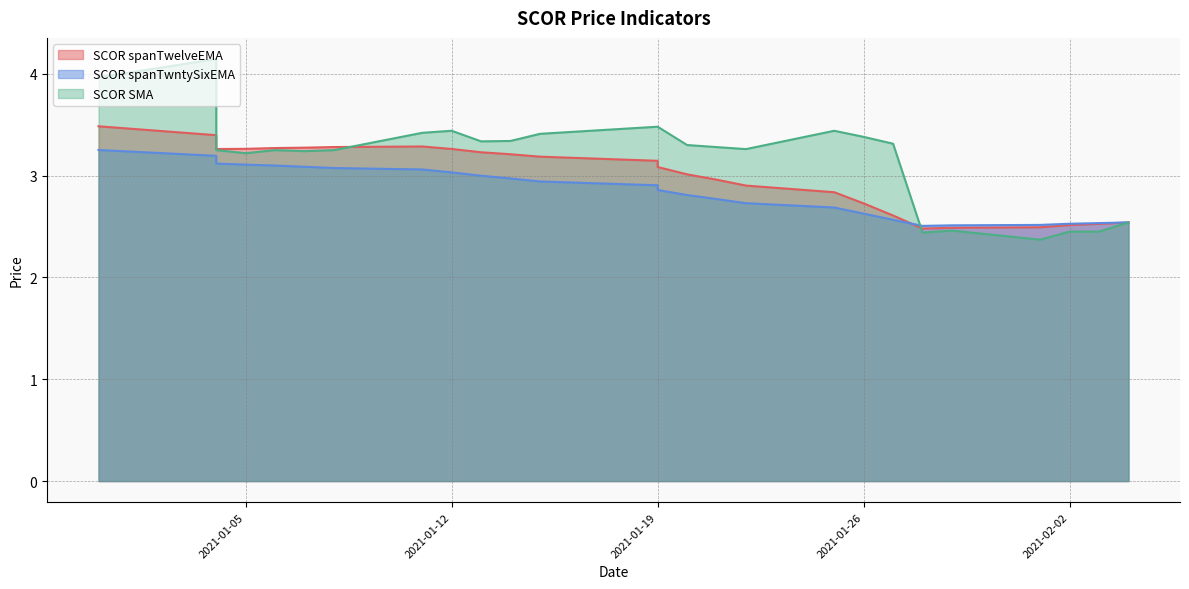

Which series ends up on top after the final intersection of SCOR spanTwelveEMA and SCOR spanTwntySixEMA?

SCOR spanTwntySixEMA